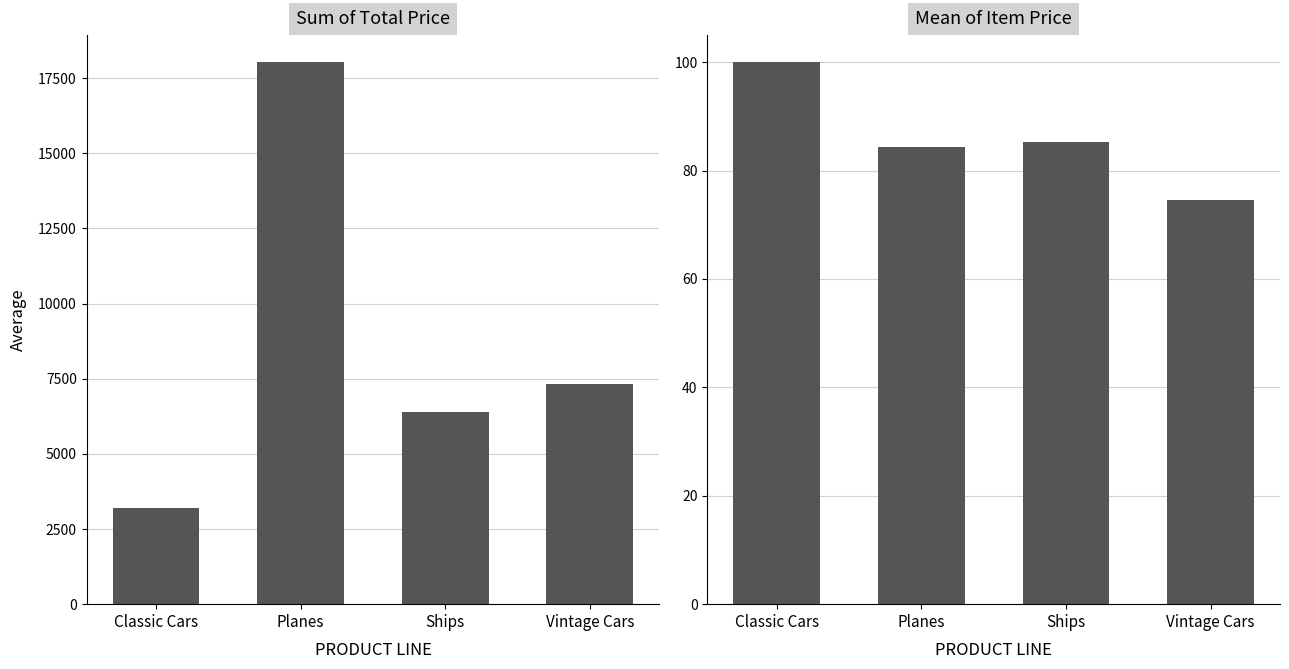

At which category is the sum across all series the highest?

Planes